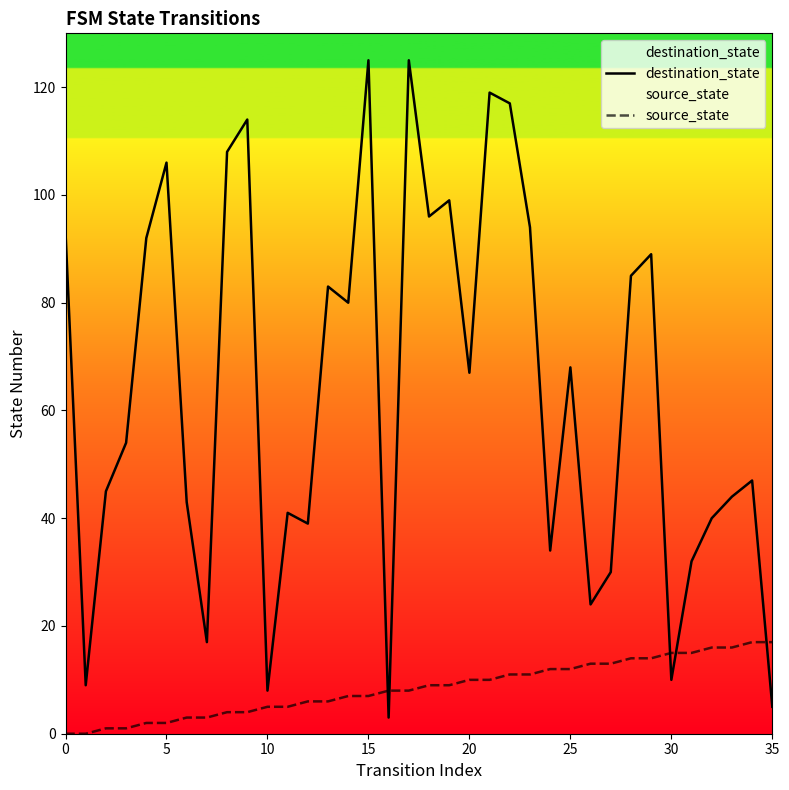

True or false: destination_state and source_state intersect in this chart.

True